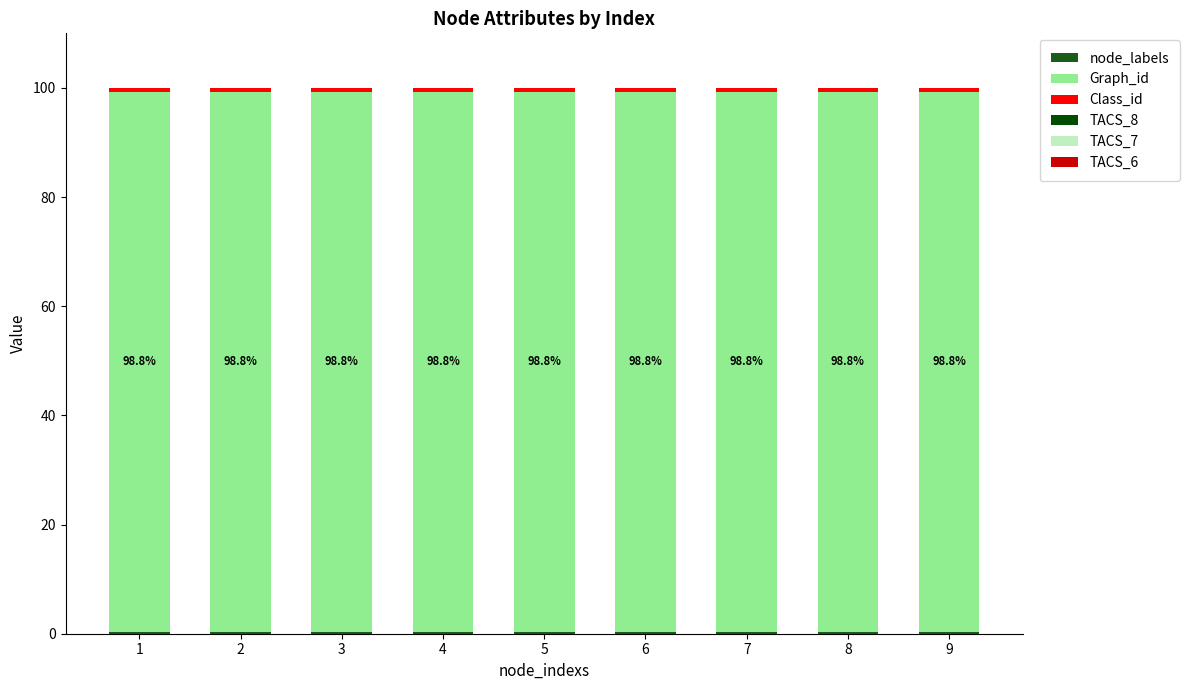

List the series in order of their peak value, highest first.

Graph_id, Class_id, node_labels, TACS_8, TACS_7, TACS_6